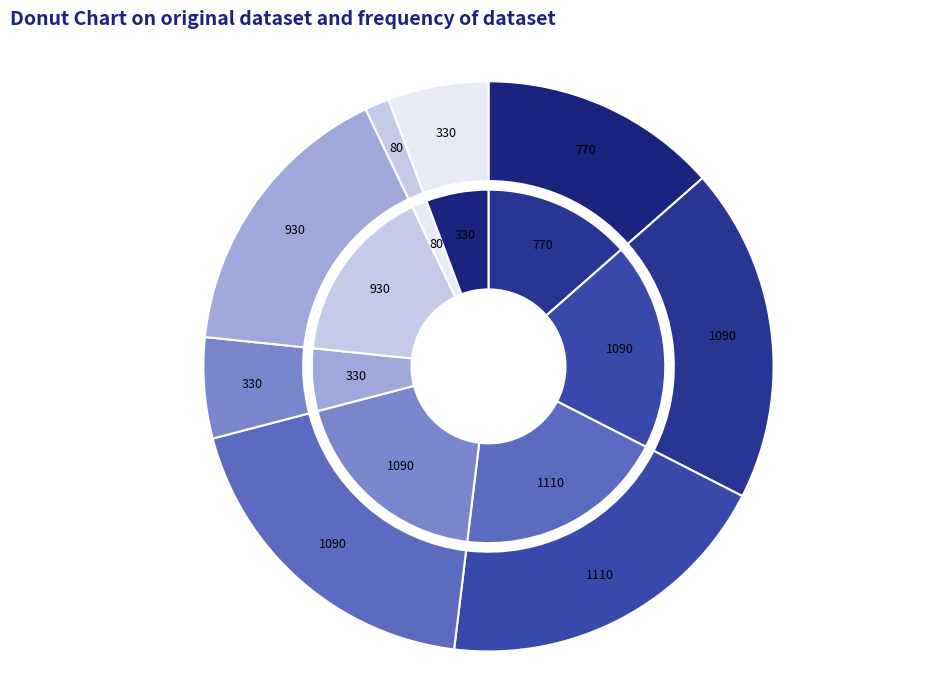

Count the number of slices in the pie.

8